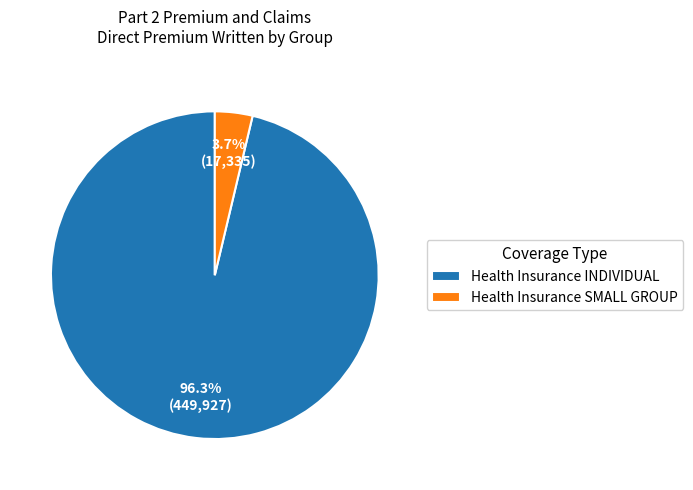

Is the sum of Health Insurance SMALL GROUP and Health Insurance INDIVIDUAL greater than half?

Yes